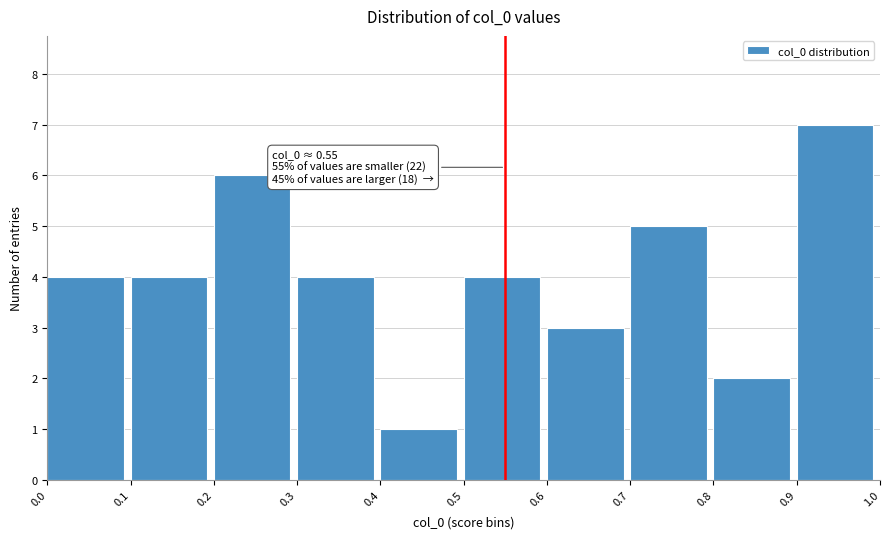

Over which range of the x-axis is the bar tallest?

0.9 to 1.0